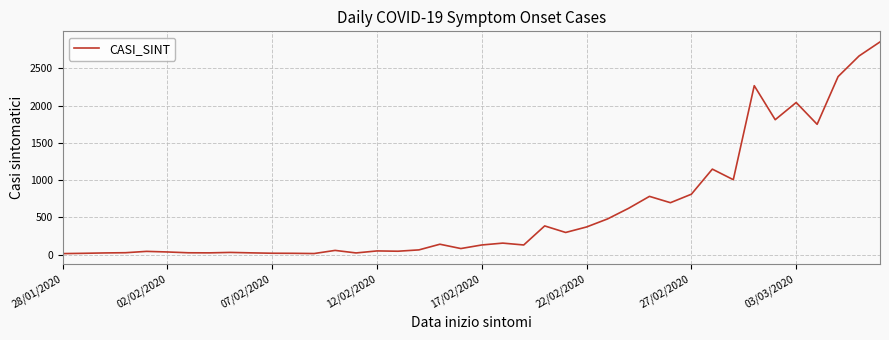

What is the difference between the maximum and minimum values?

2844